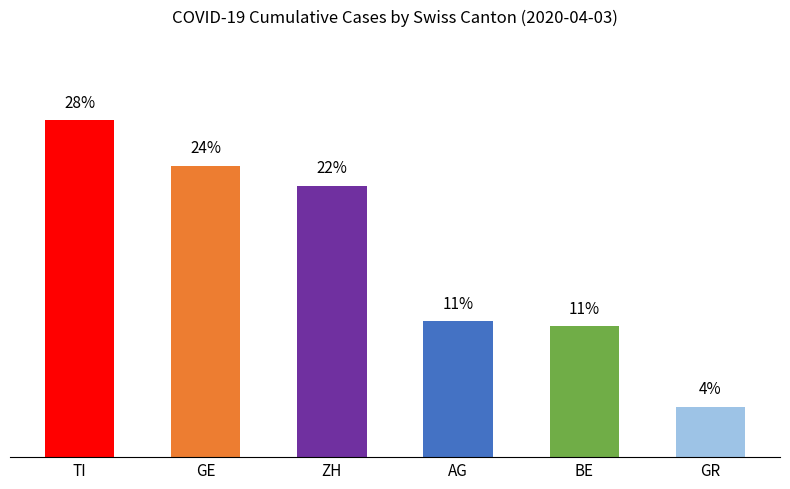

What is the label of the 2nd bar from the left?

GE